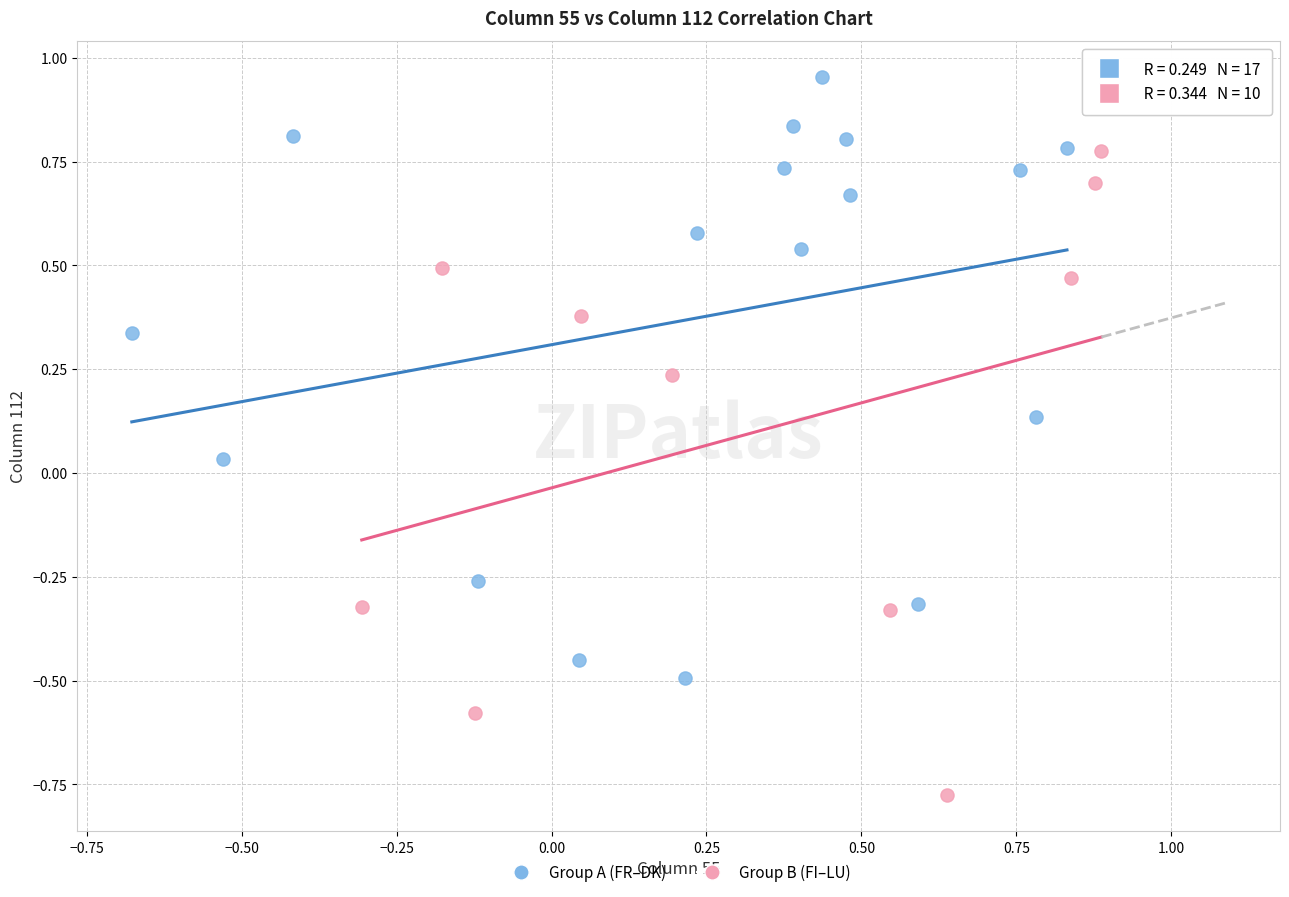

Which series contains the highest Y value?

Group A (FR–DK)